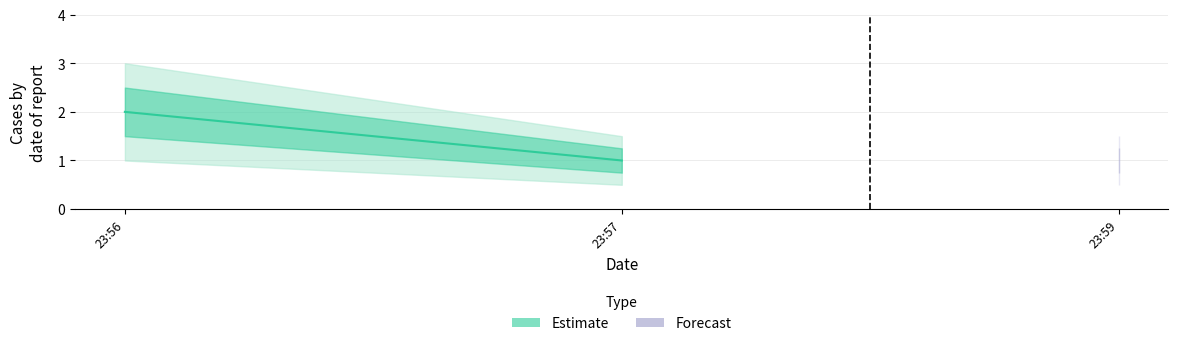

The value at 23:57 is 2. True or false?

False